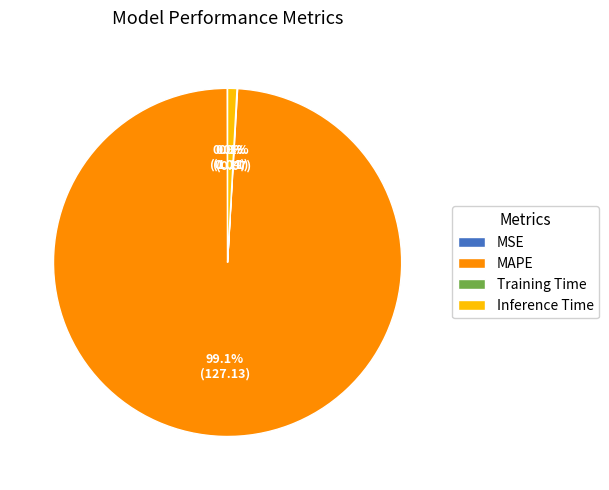

Is there a majority slice in this chart?

Yes